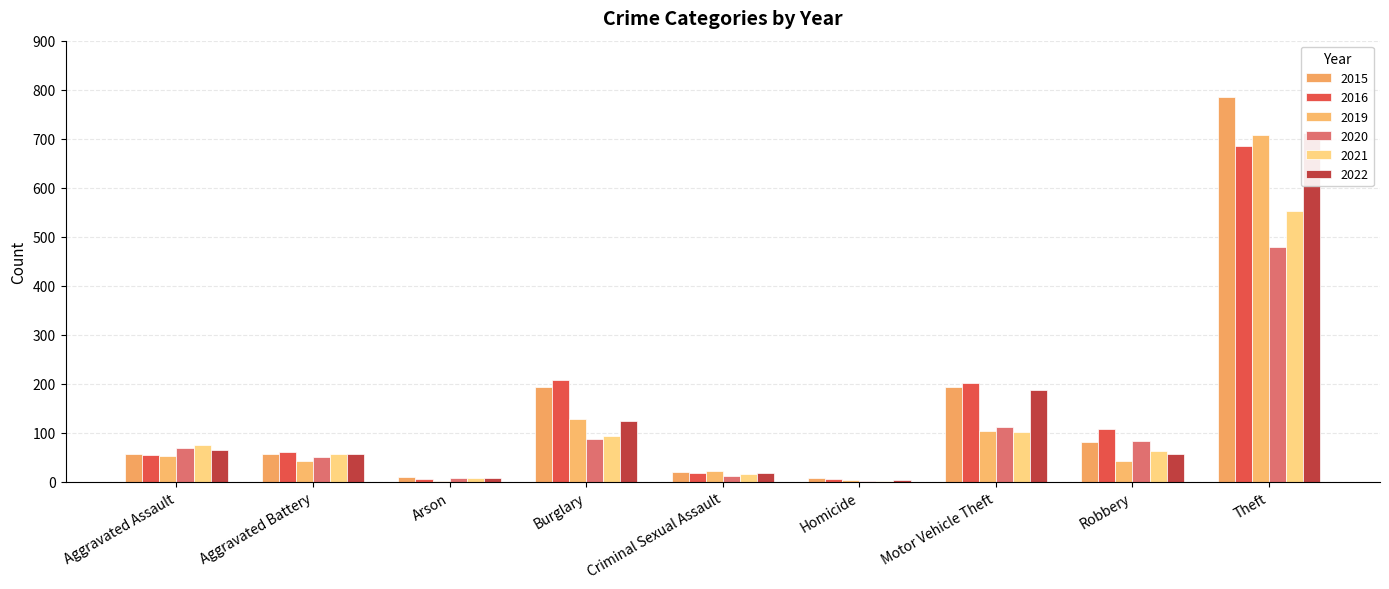

Which series has the widest spread of values?

2015